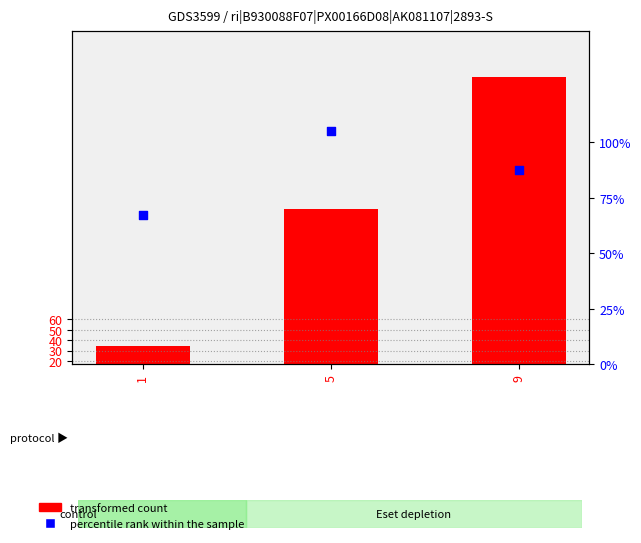

Which series has the largest Y range (max minus min)?

col_0 (bar series)